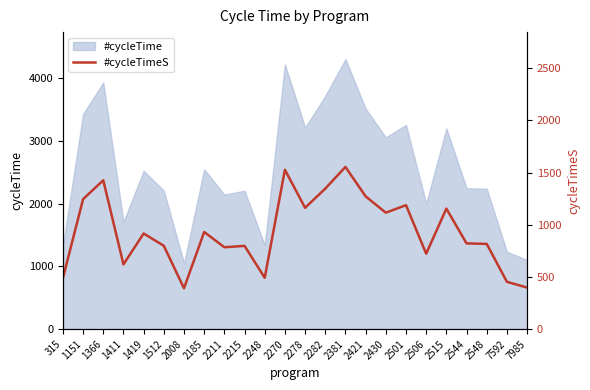

What is the value of the 7th point from the left?

651